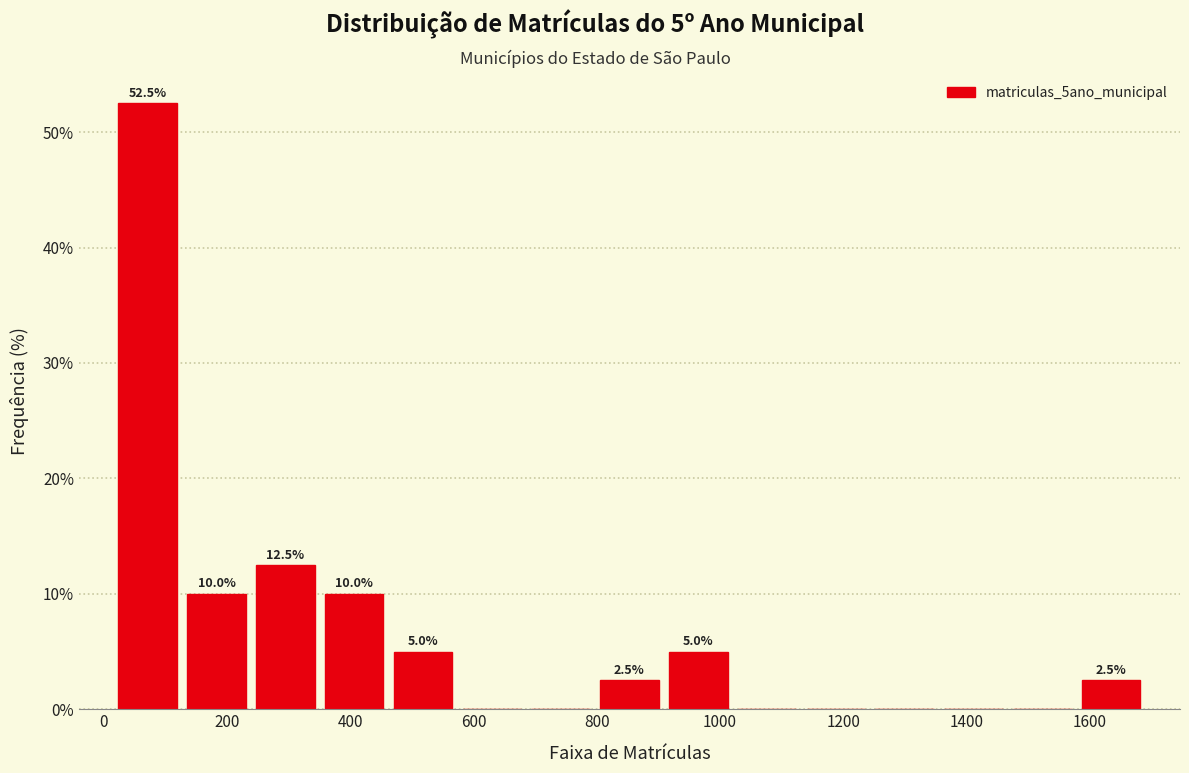

Over which range of the x-axis is the bar tallest?

20 to 120